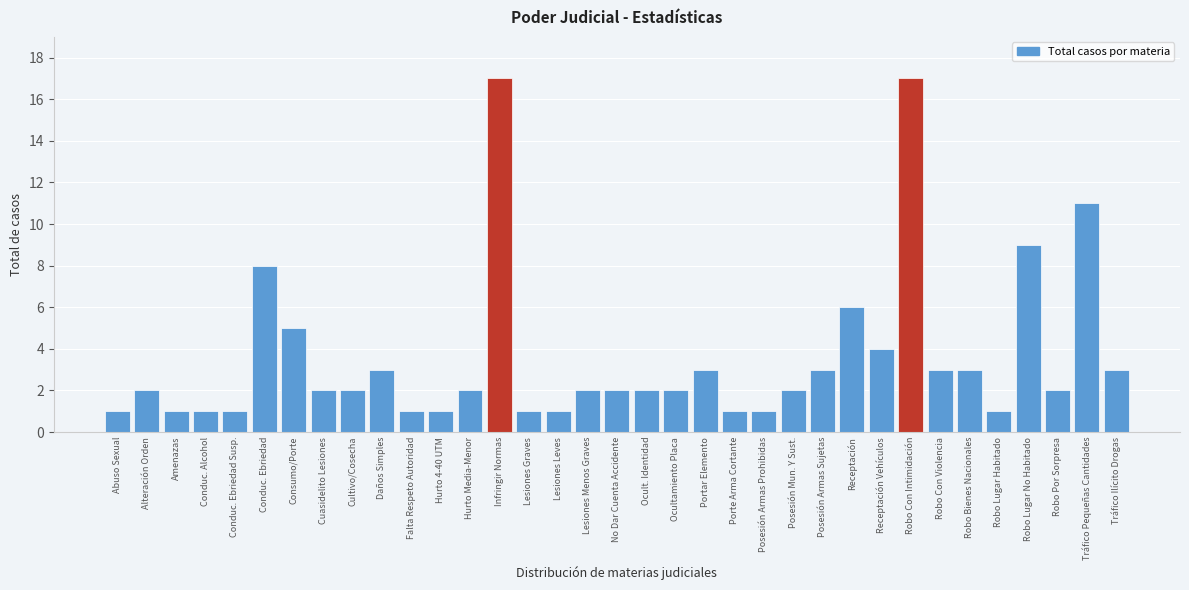

Read the value at Tráfico Pequeñas Cantidades.

11